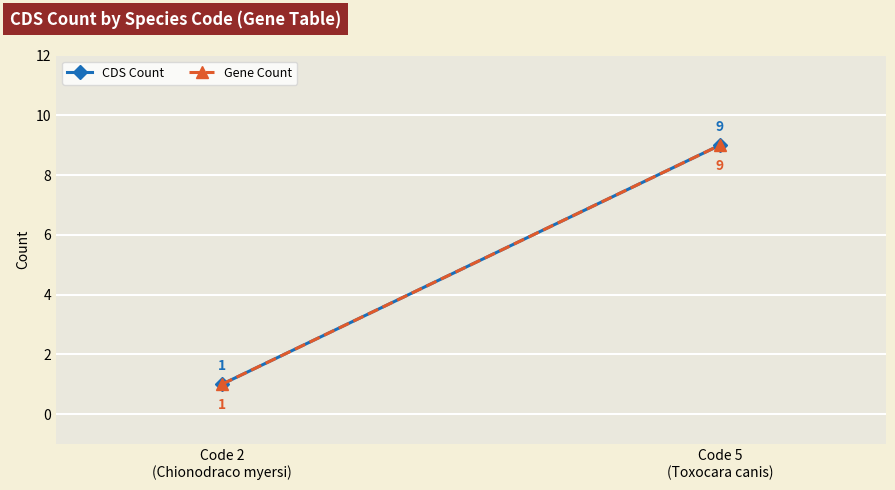

Between Code 2
(Chionodraco myersi) and Code 5
(Toxocara canis), which series saw the biggest shift?

CDS Count